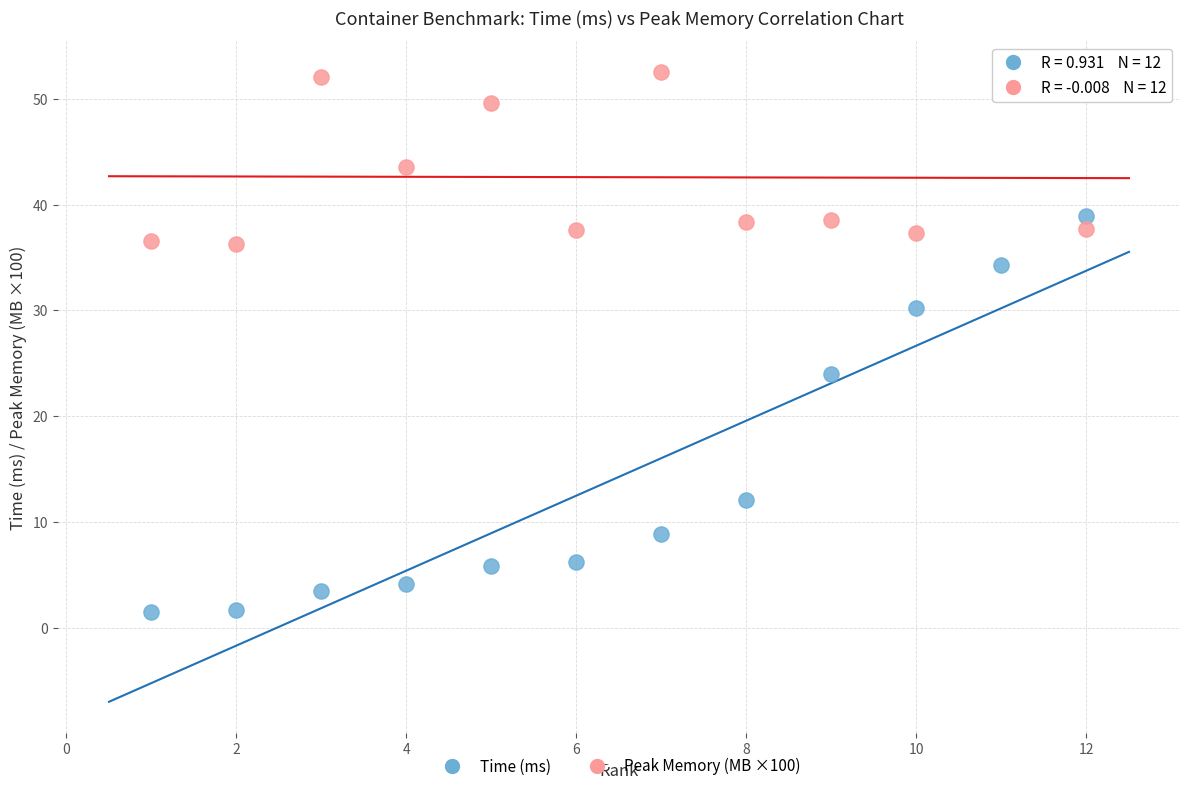

What are all the series names shown in the legend?

Time (ms), Peak Memory (MB ×100)